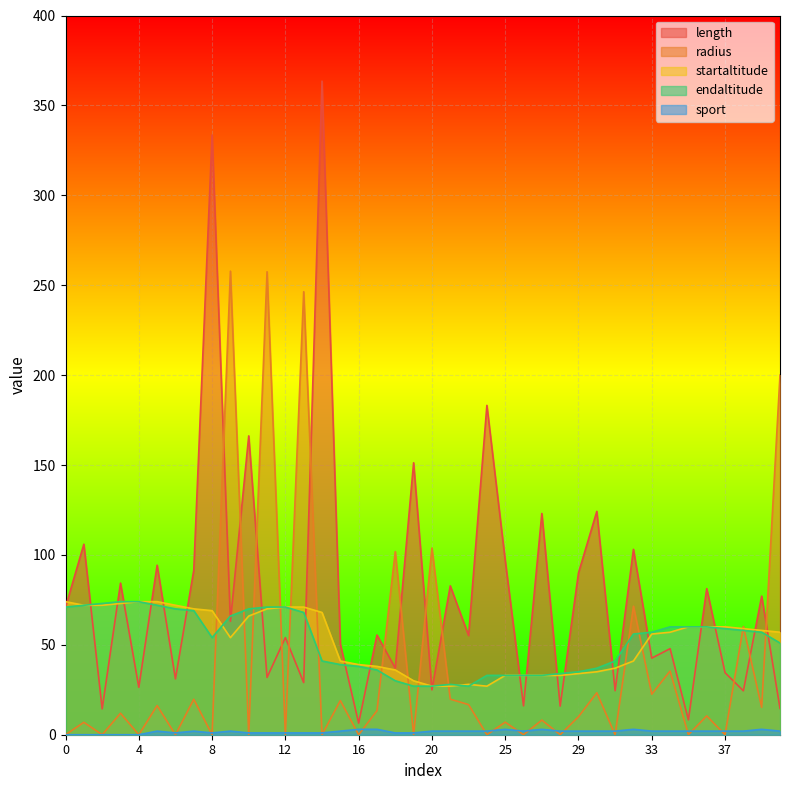

At 5, list the series in order from largest to smallest.

length, startaltitude, endaltitude, radius, sport